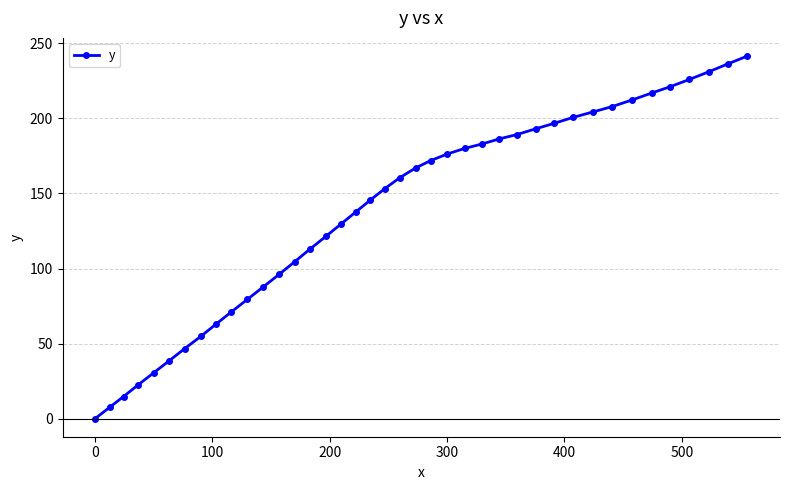

What is the difference between the second highest and minimum values?

236.4